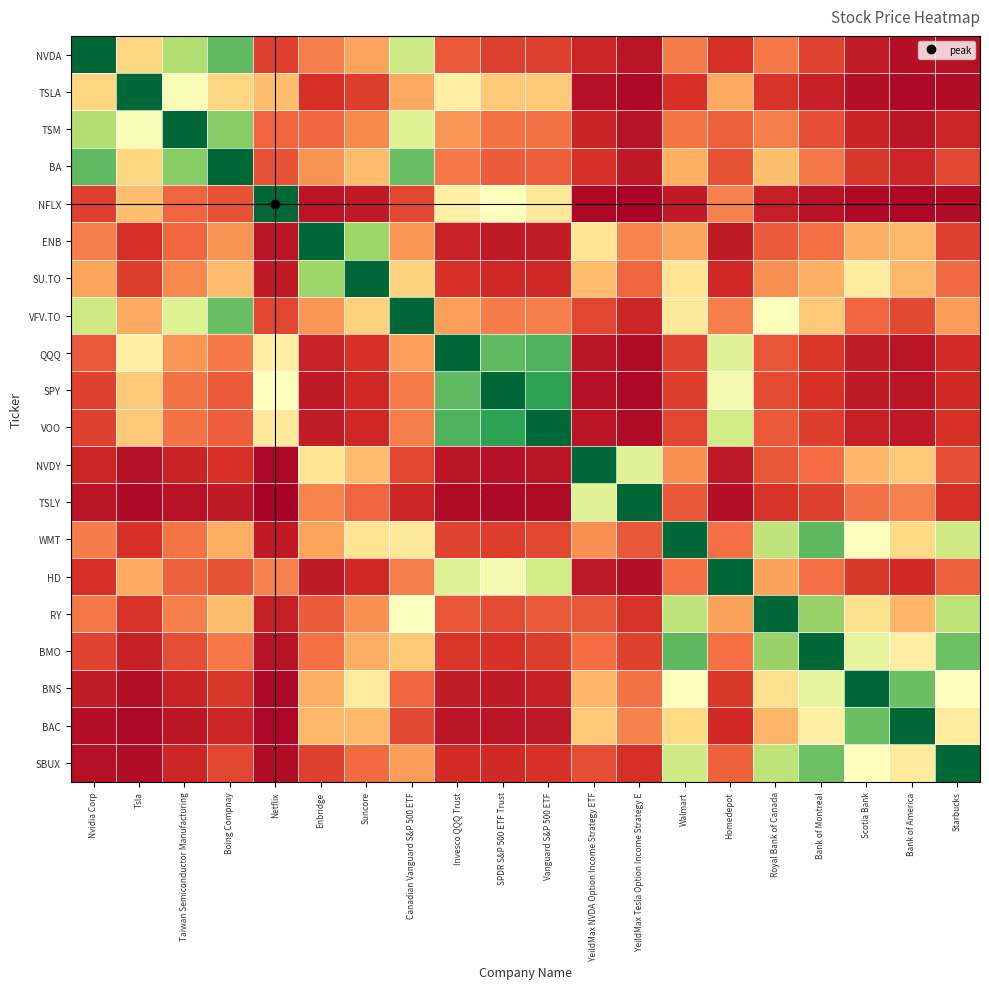

Which label corresponds to the largest value in the chart?

Nvidia Corp